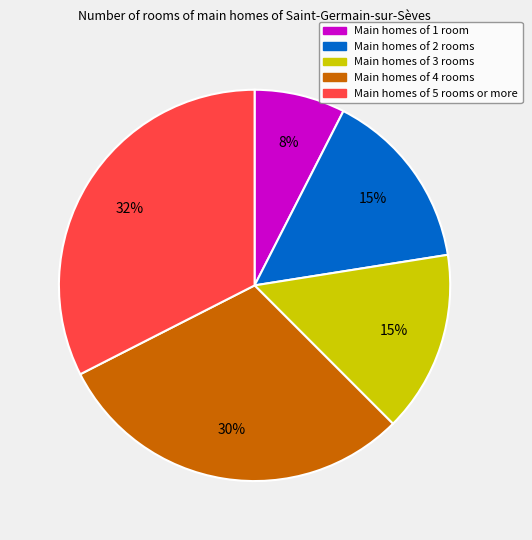

To the nearest percent, what is the average slice percentage?

20%